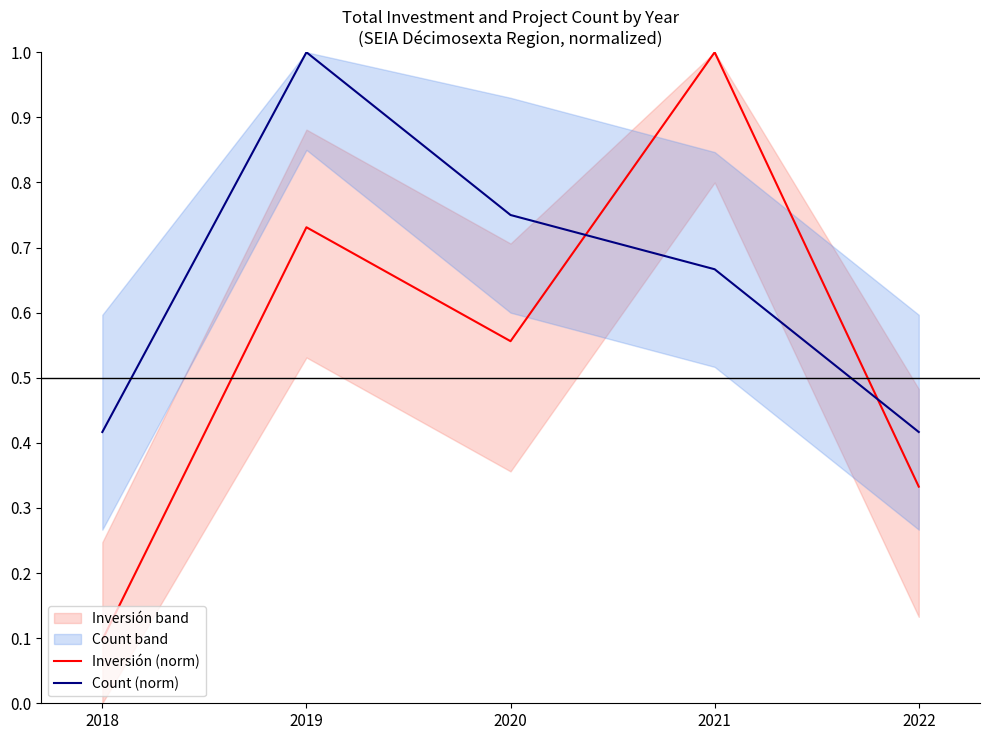

Reading left to right, what are all the values shown in this chart?

Inversión (norm): 2018=0.1	2019=0.7	2020=0.6	2021=1.0	2022=0.3
Count (norm): 2018=0.4	2019=1.0	2020=0.8	2021=0.7	2022=0.4